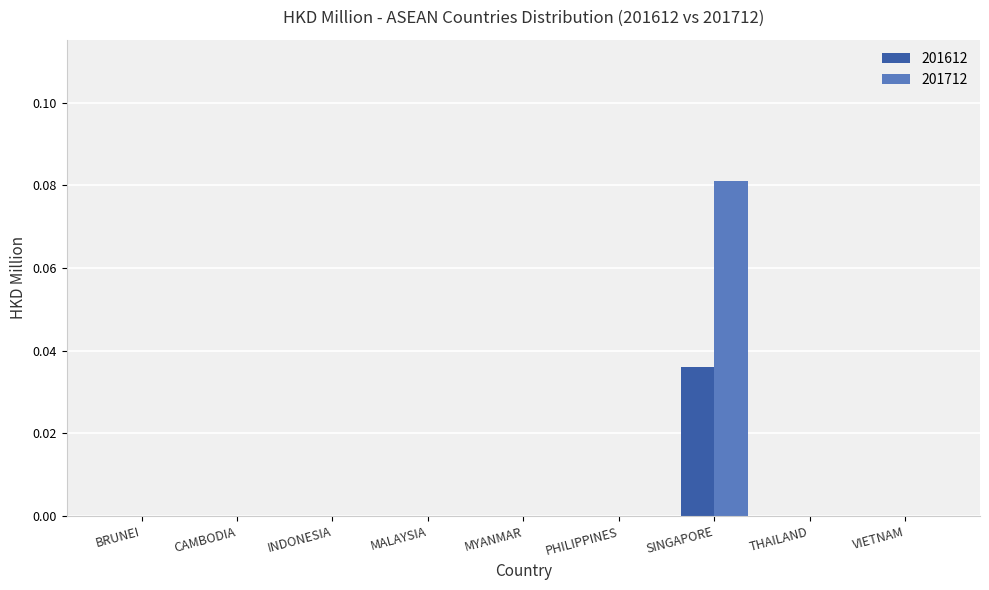

At which category does the chart reach its peak across all series?

SINGAPORE